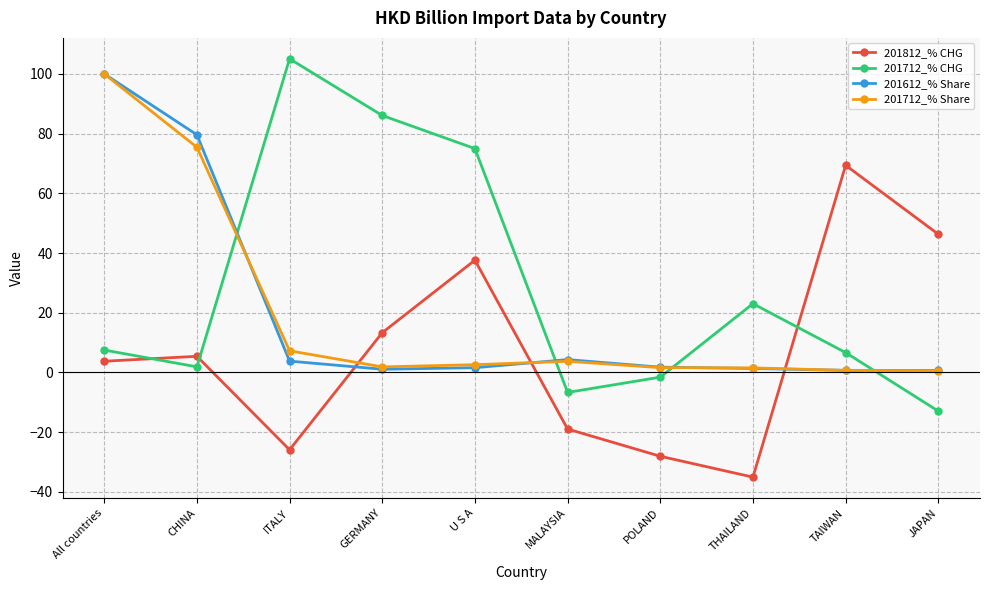

The value of 201712_% Share at CHINA is 51.5. True or false?

False